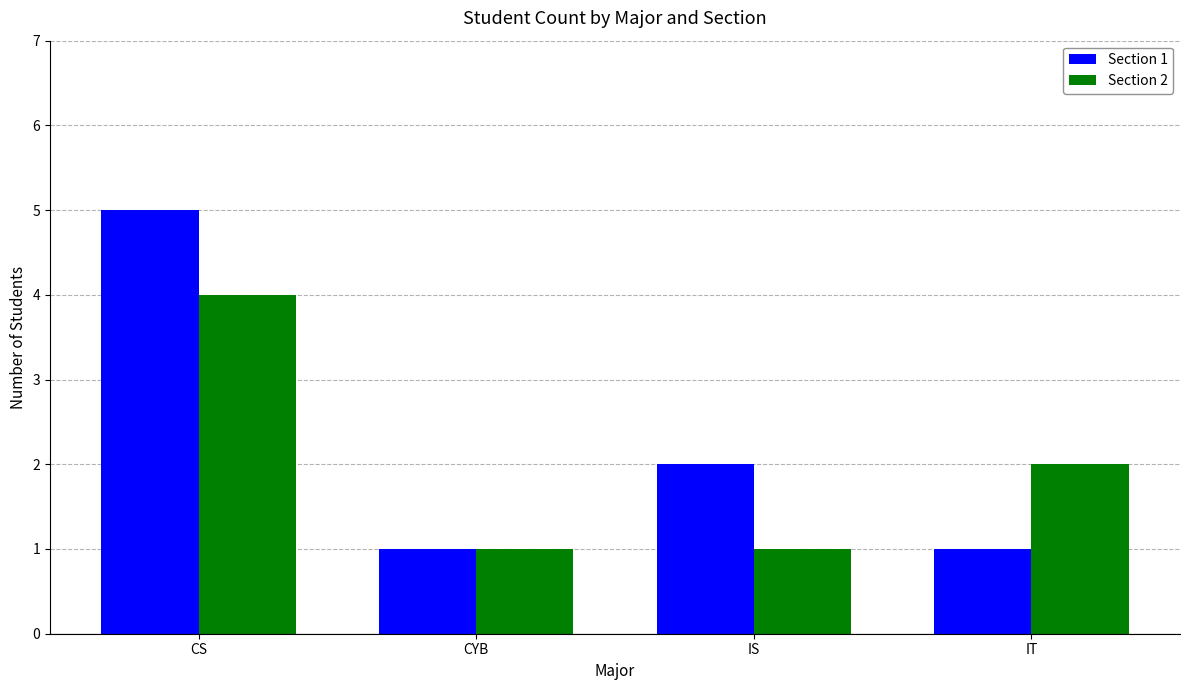

How many groups of bars are there?

4